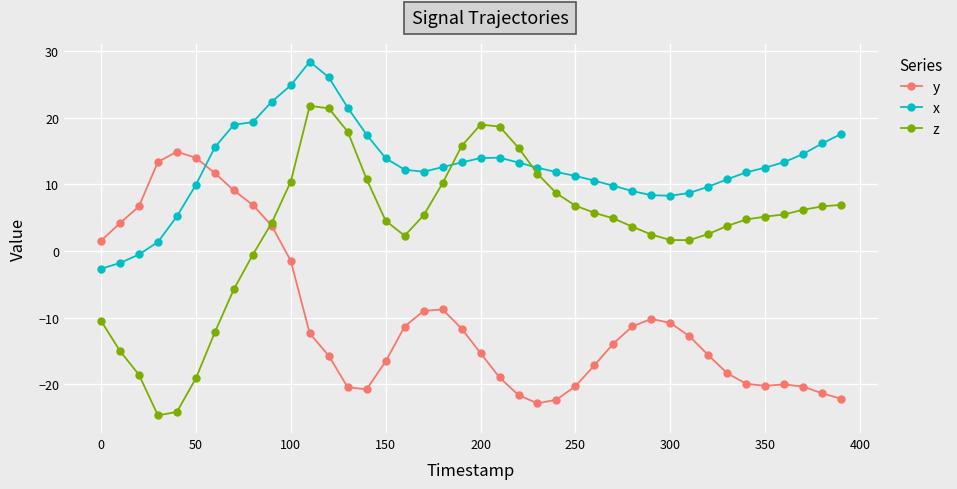

Which series has the largest range (max minus min)?

z